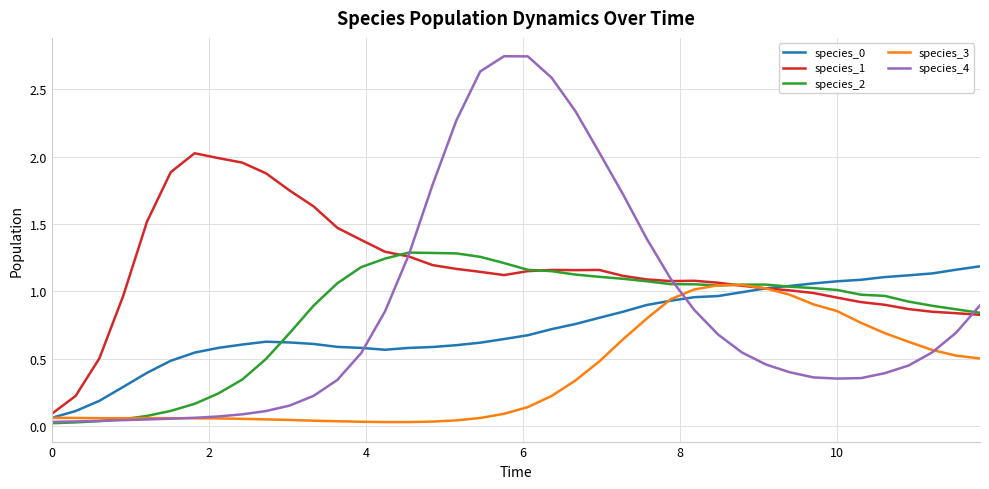

What is the difference between the second highest and minimum values in the species_1 series?

1.9